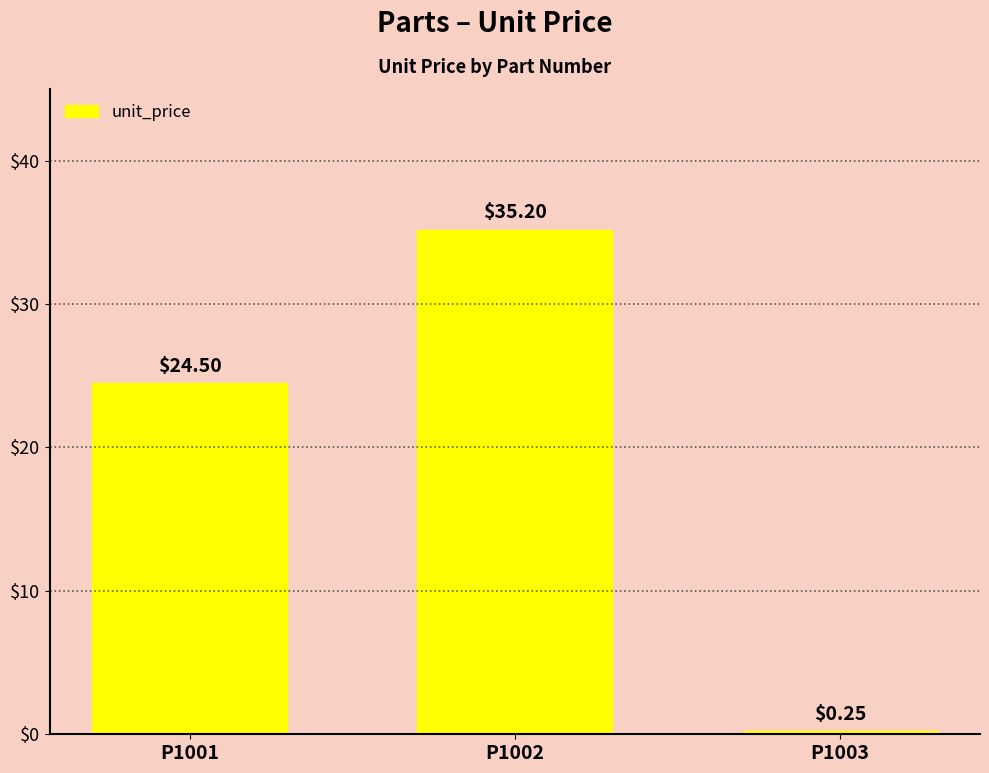

The chart shows a value of 53.6 at P1002. True or false?

False